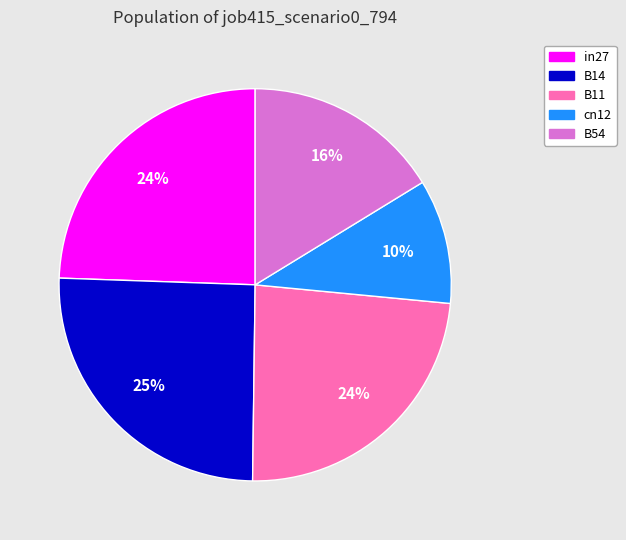

Does B54 represent more than half of the total?

No